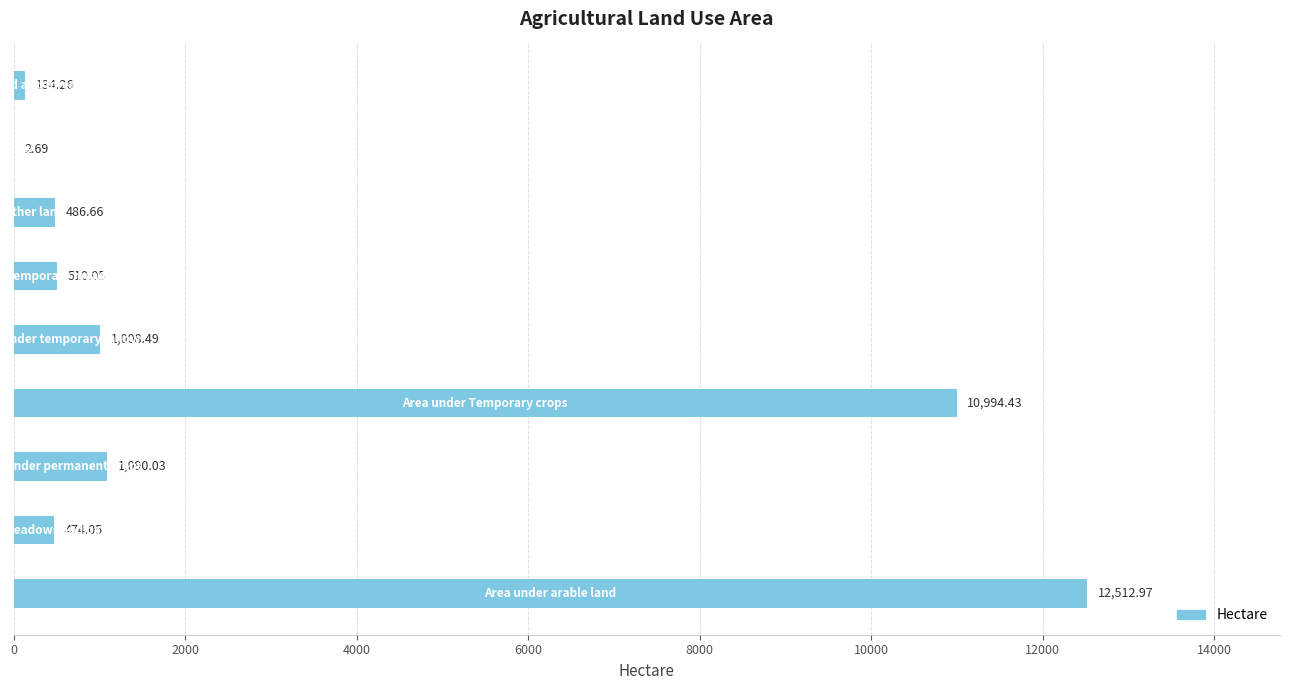

How many series are shown in this chart?

1